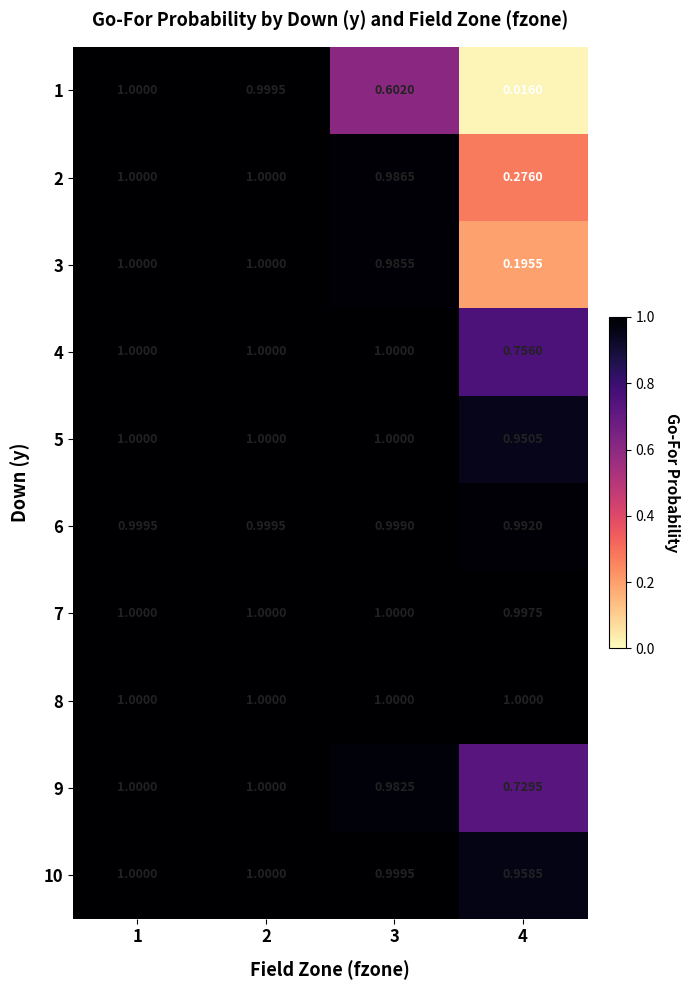

Is the value of 1 at 3 greater than the value of 7 at 1?

No